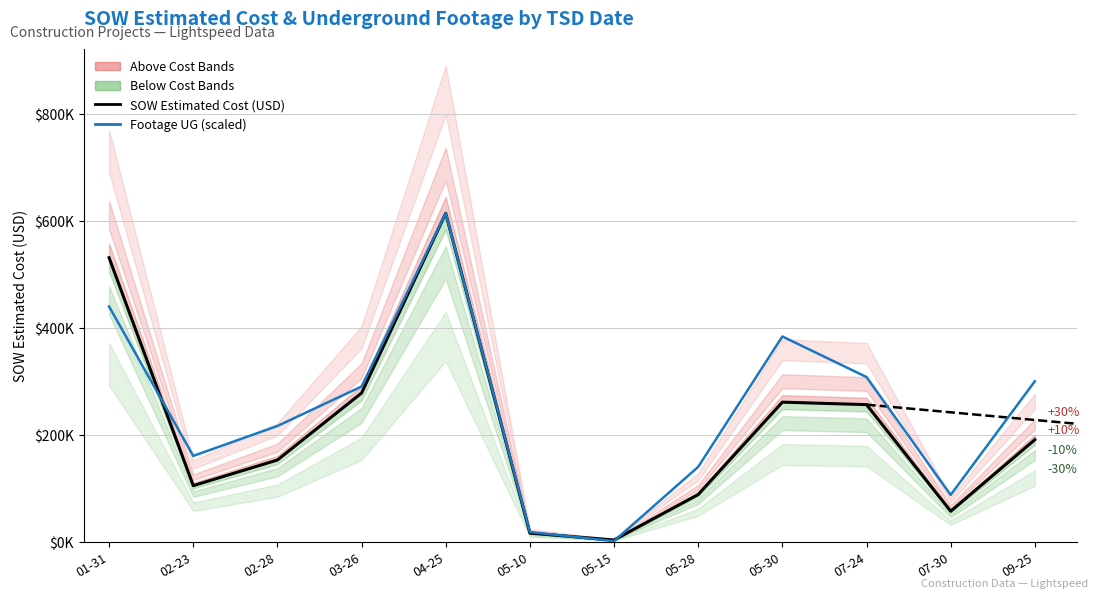

What is the label of the 7th point from the left?

05-15